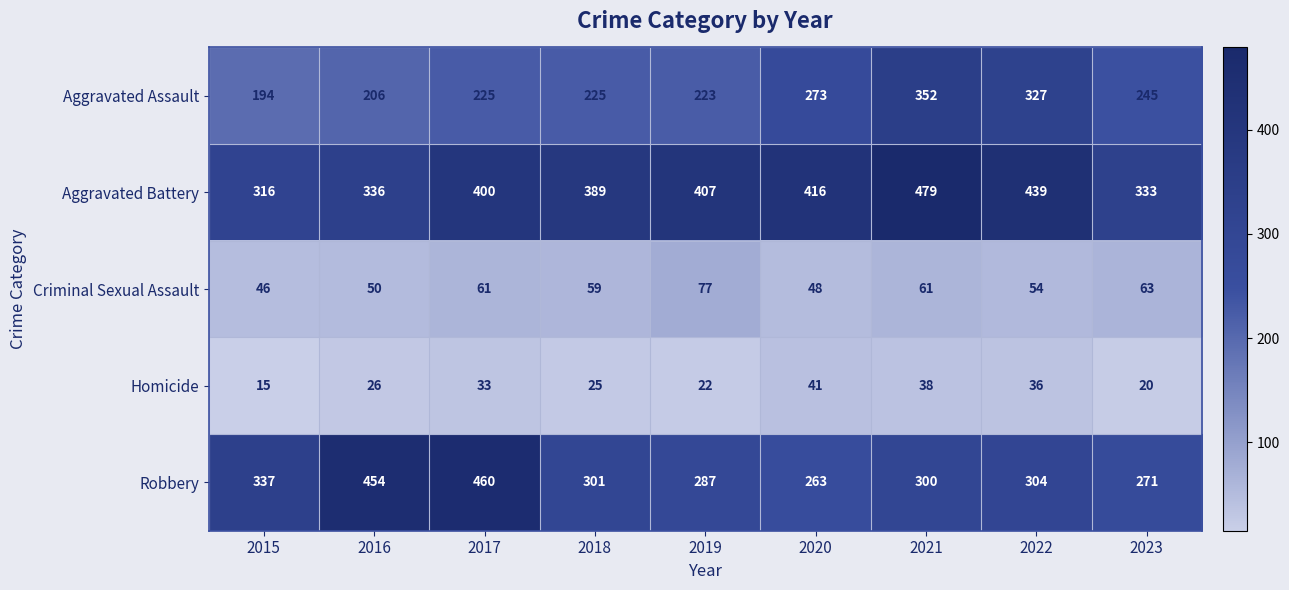

What is the approximate value of Homicide at 2018?

25